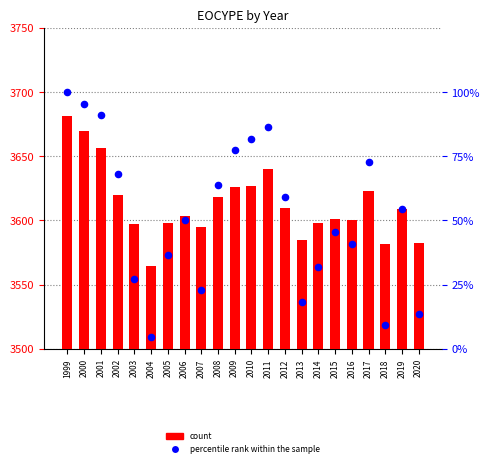

What are all the series names shown in the legend?

count, percentile rank within the sample